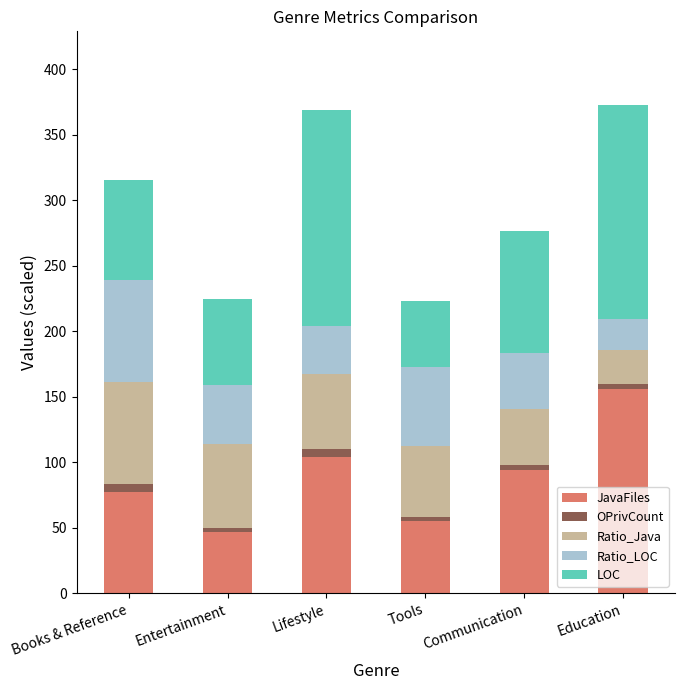

What is the average value of the JavaFiles series?

88.8